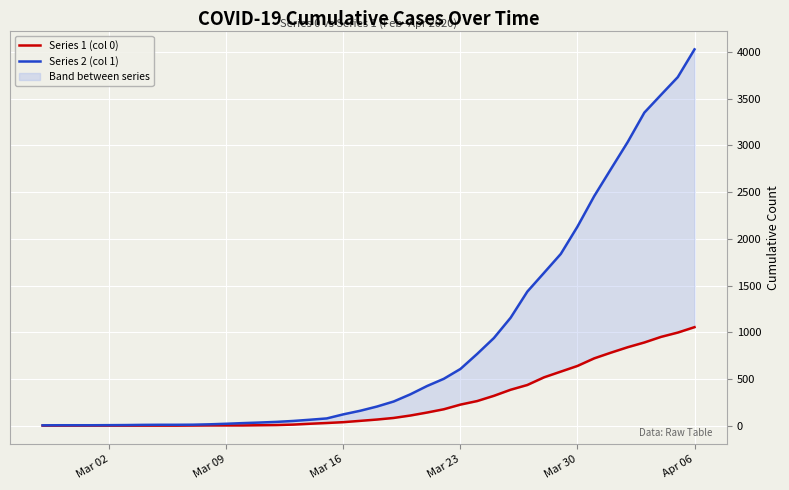

True or false: Series 2 (col 1) has more than 2 points higher than both neighbors.

False